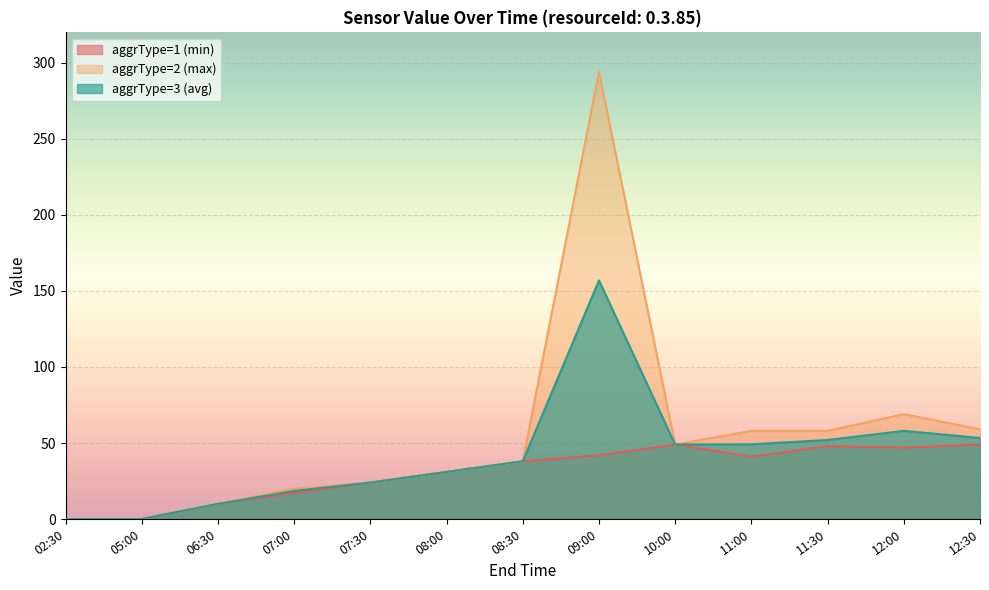

True or false: aggrType=3 (avg) and aggrType=2 (max) cross at least once.

False